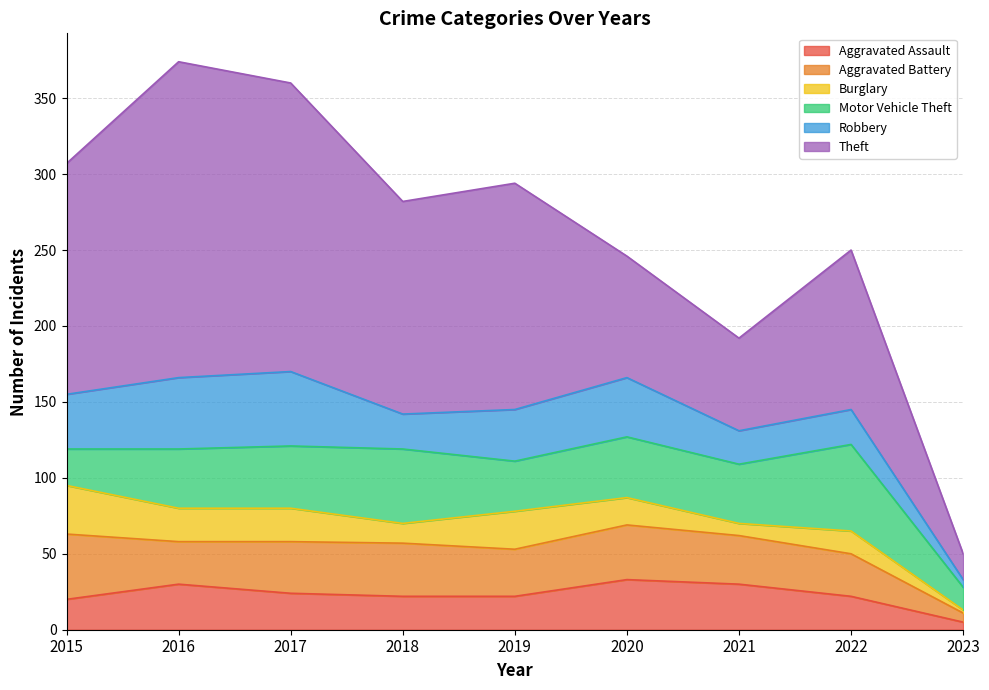

What is the value of the Motor Vehicle Theft point at the 1st from the left?

24